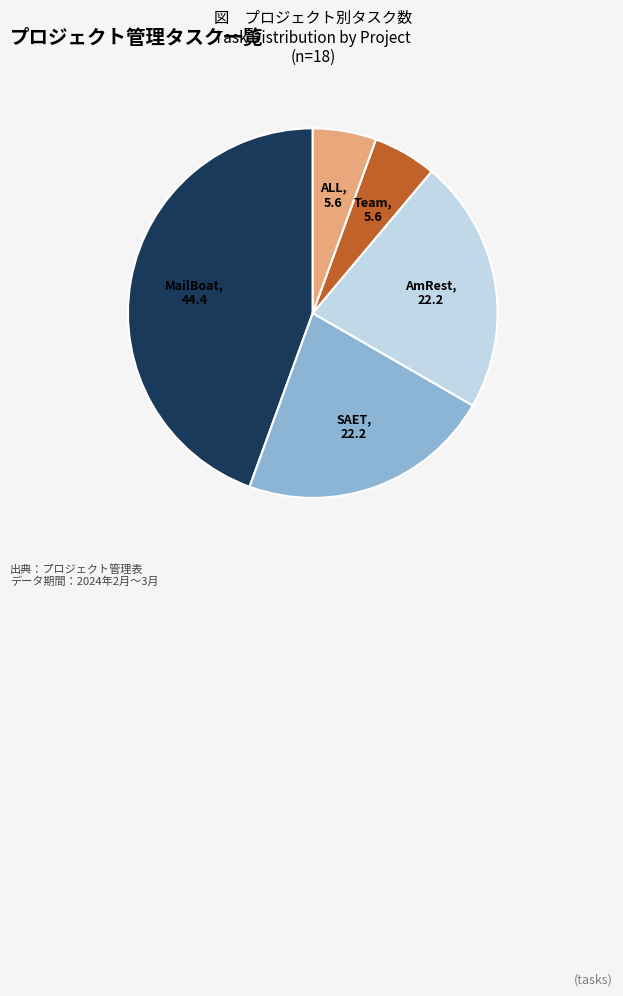

Which has a higher value, MailBoat or Team?

MailBoat